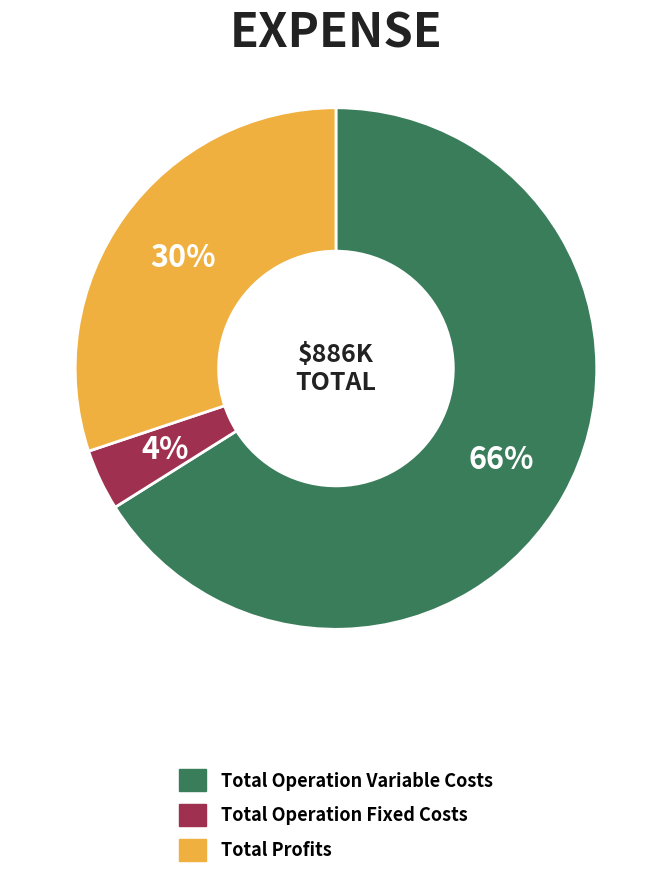

Which has a higher value, Total Operation Fixed Costs or Total Profits?

Total Profits